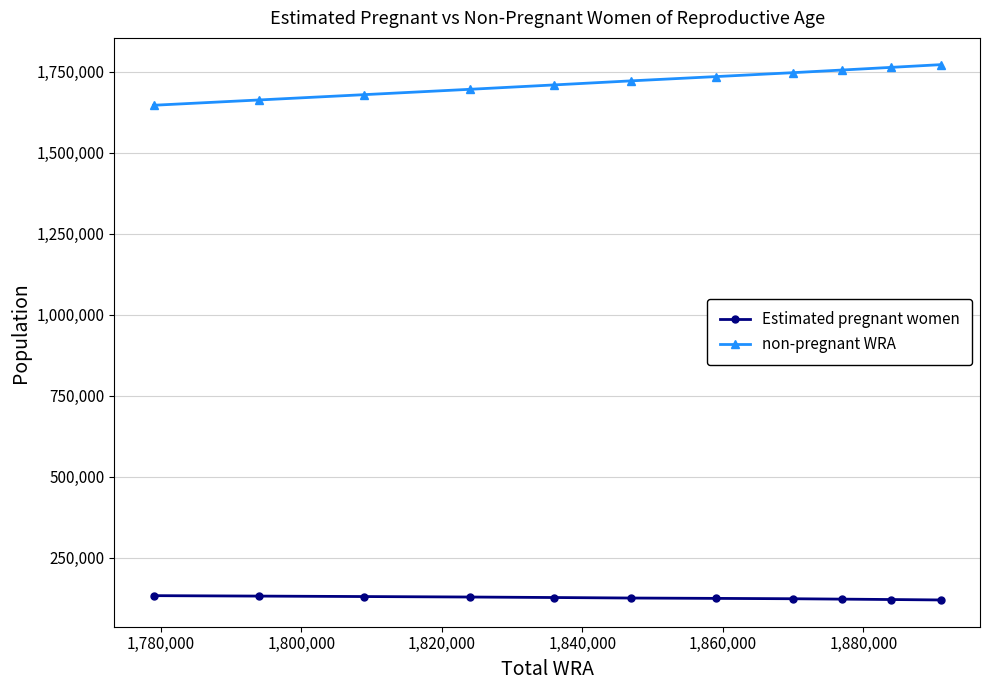

What is the lowest value of the Estimated pregnant women series?

119802.0